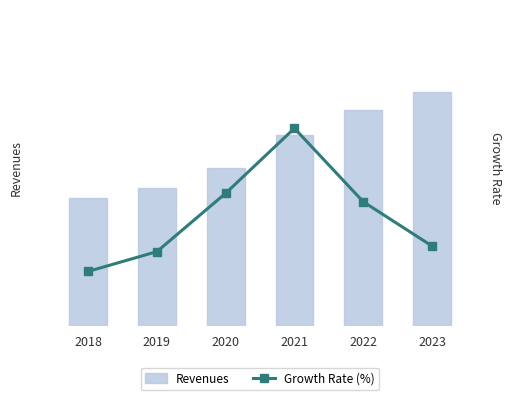

What is the value of the Revenues bar at the 4th from the left?

1.7